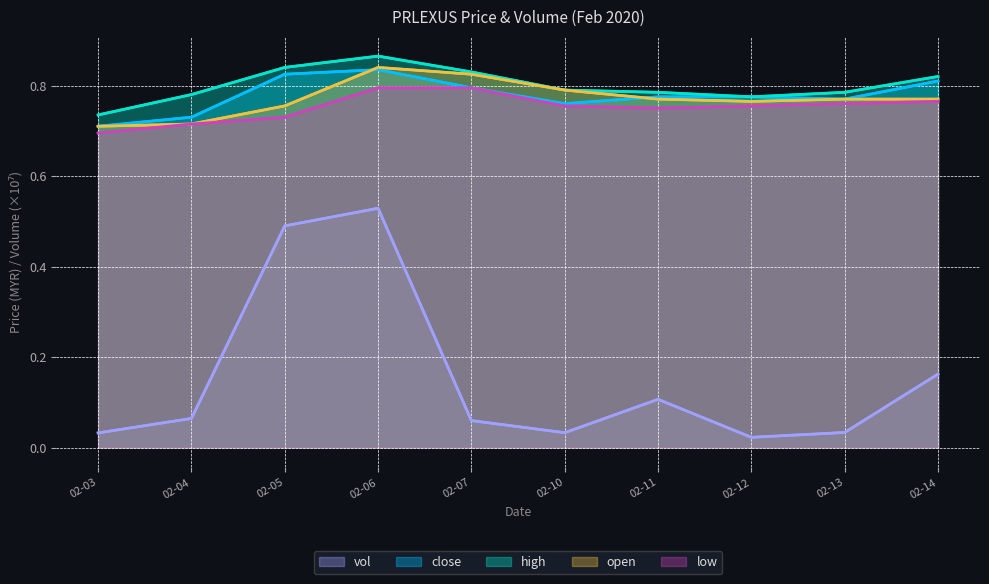

What are all the series names shown in the legend?

vol, close, high, open, low